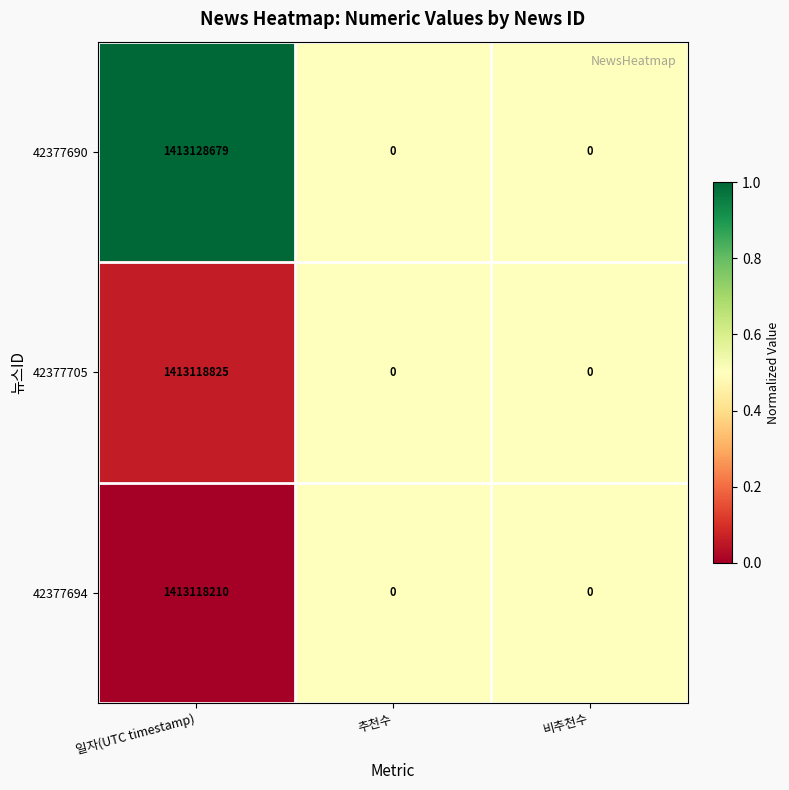

True or false: 42377705 has a value of 0 at 추천수.

True